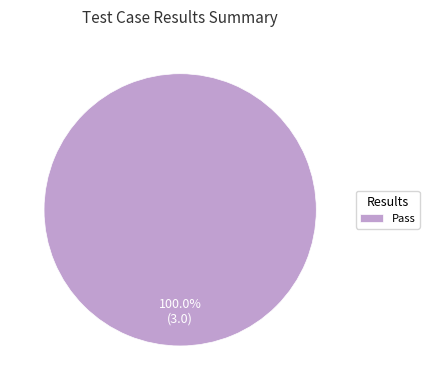

Rank the categories by value from highest to lowest.

Pass